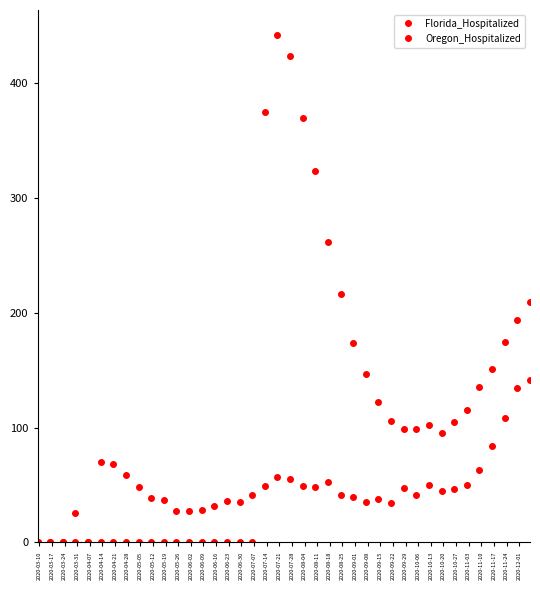

How many series are shown in this chart?

2